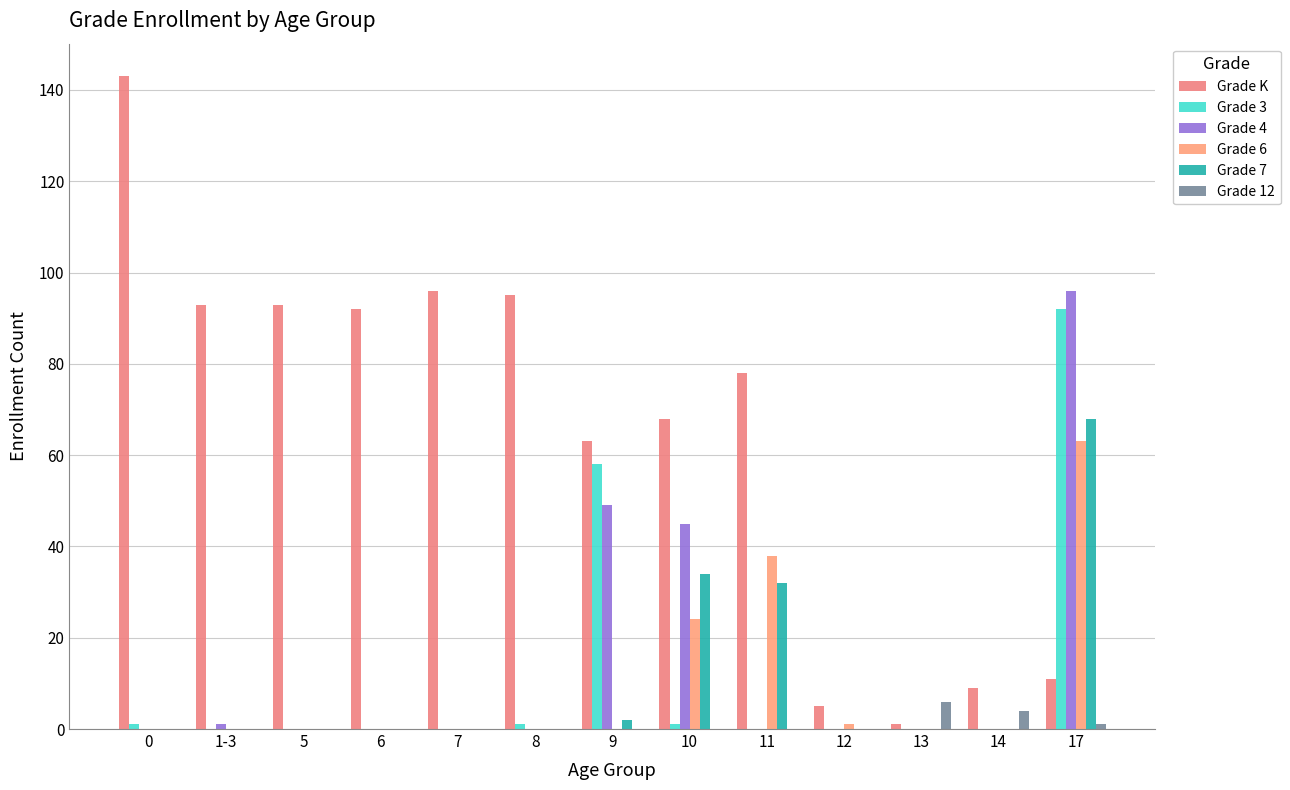

How many groups of bars are there?

13